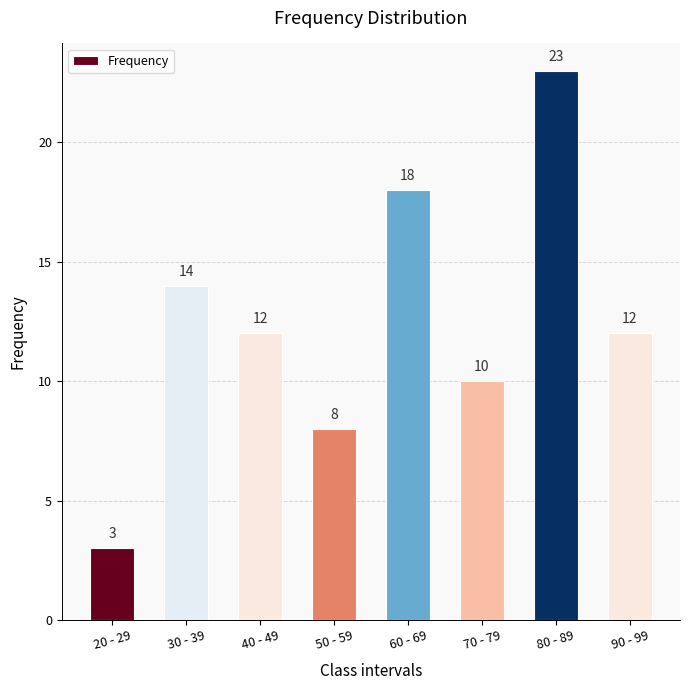

What is the label of the 1st bar from the left?

20 - 29